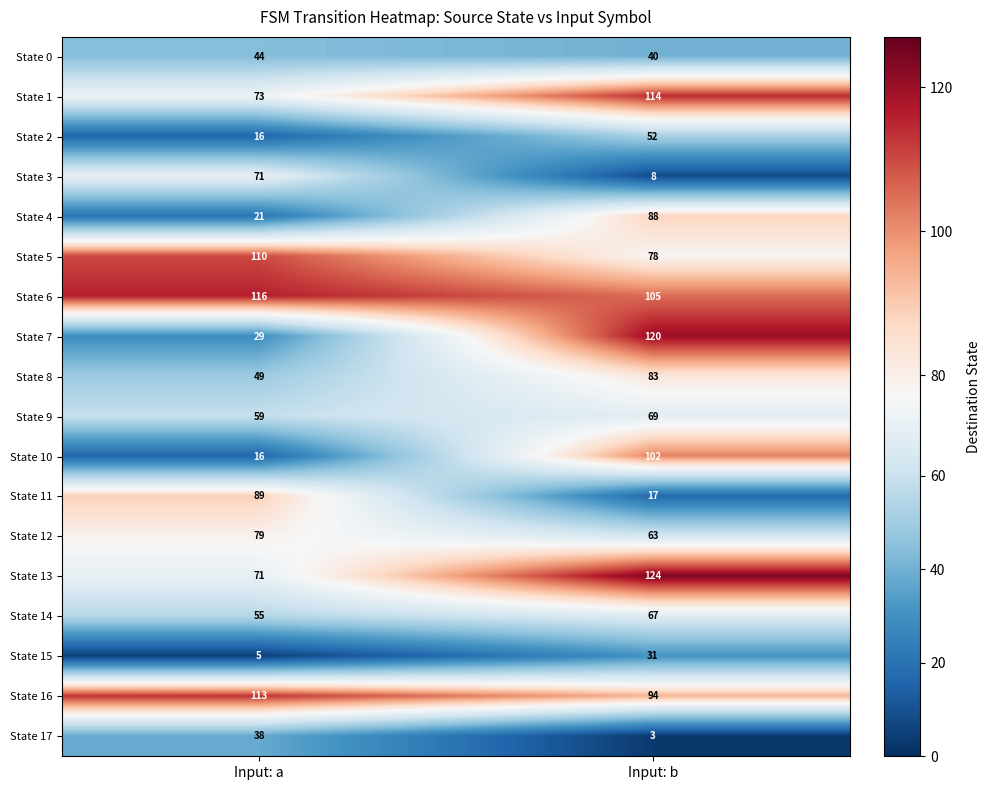

What is the difference between the highest and lowest values at Input: b?

121